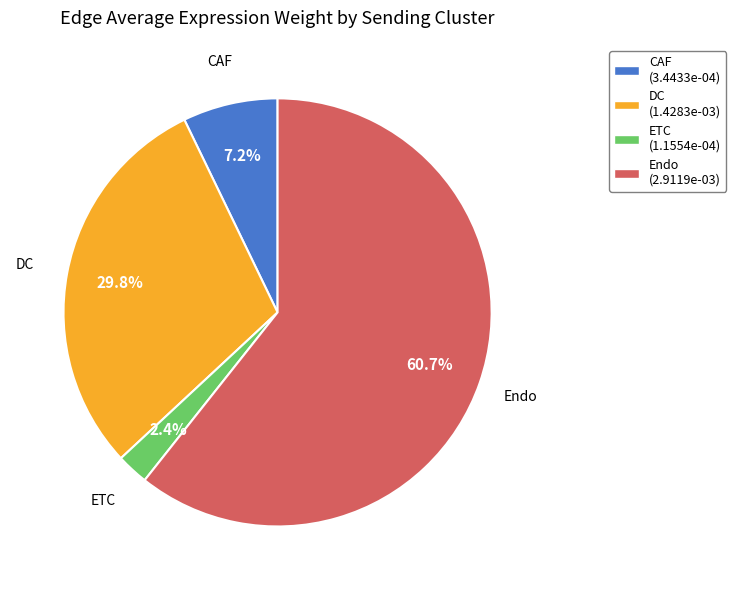

Count the number of slices in the pie.

4